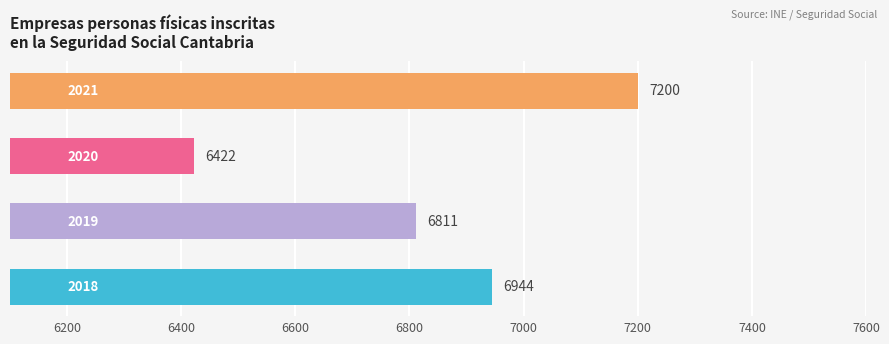

What is the difference between the maximum and minimum values?

778